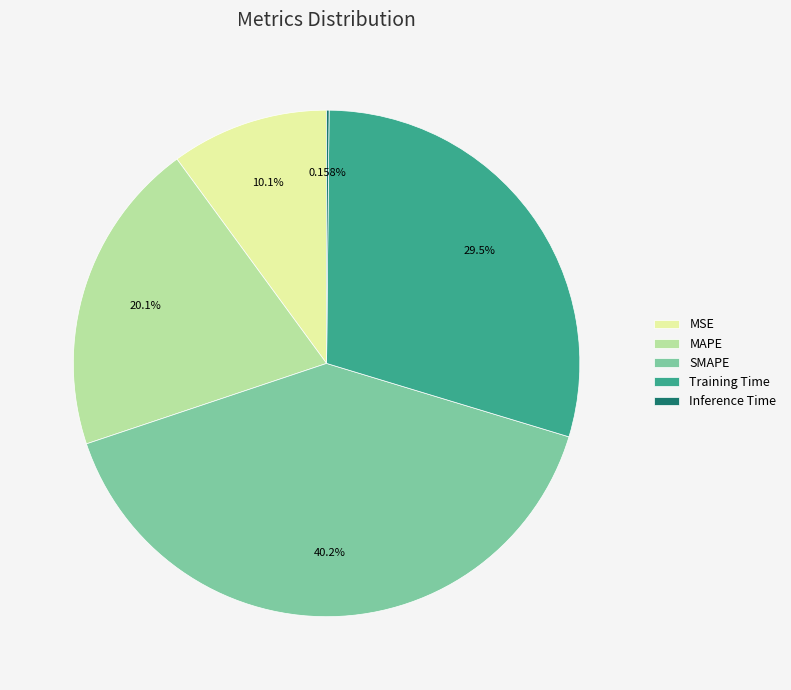

Which category has the biggest portion of the pie?

SMAPE